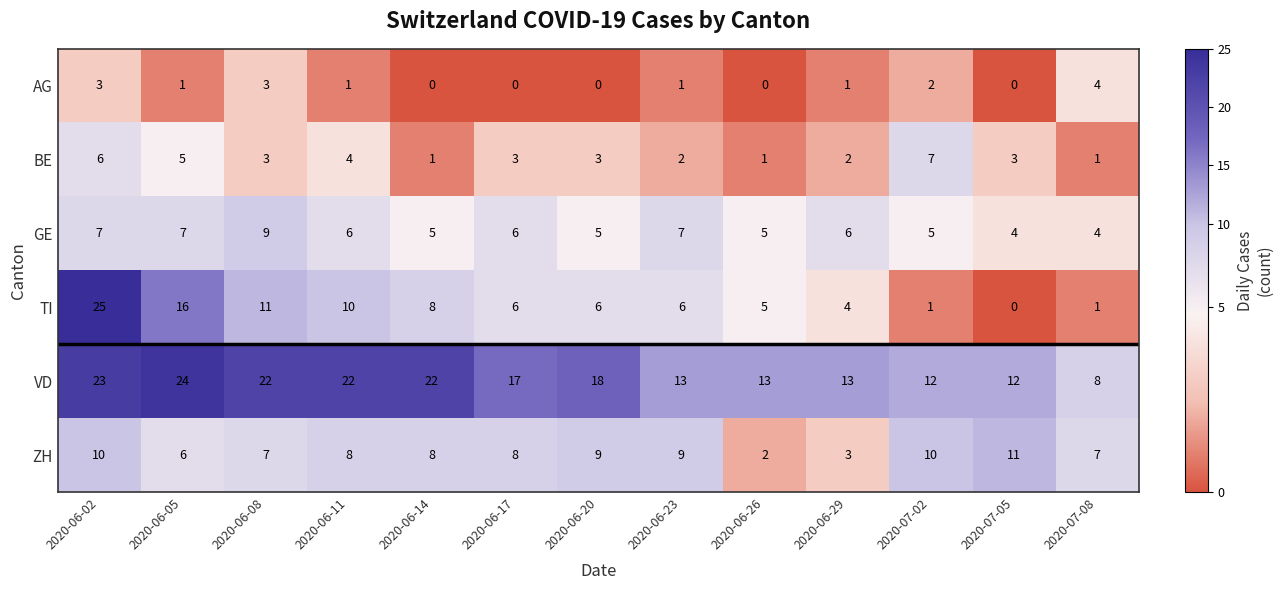

At which label does ZH first exceed 8?

2020-06-02